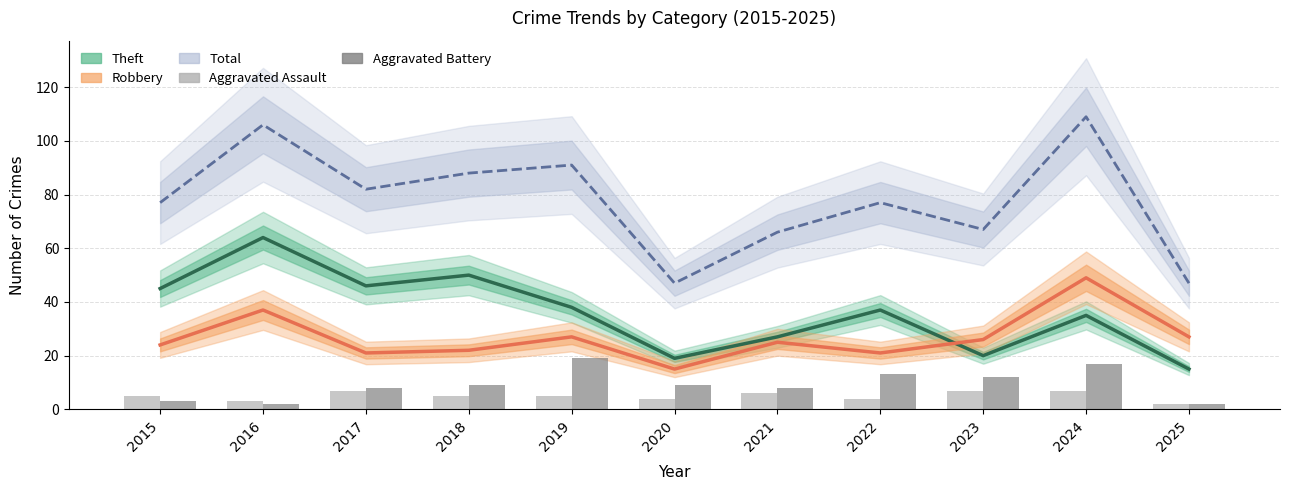

Which has a higher value, 2020 or 2017?

2017